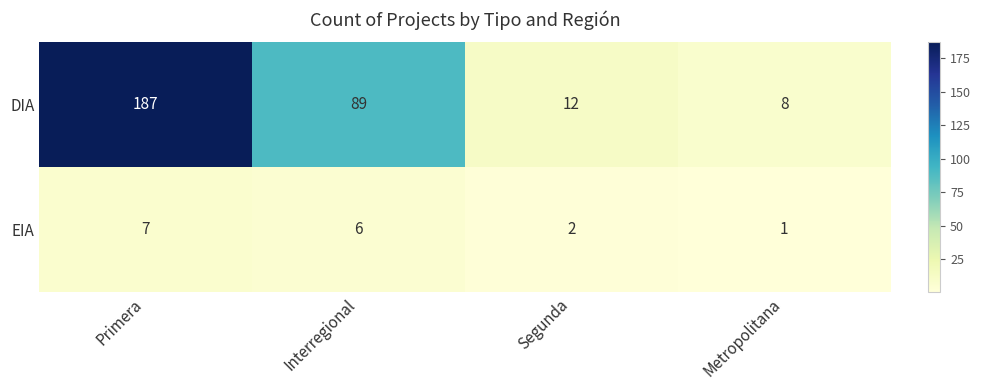

How many EIA values are between 2 and 7?

3